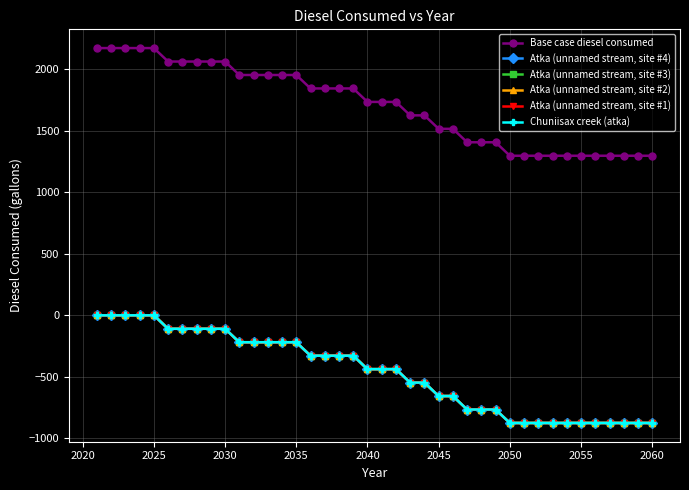

List the series in order of their peak value, highest first.

Base case diesel consumed, Atka (unnamed stream, site #4), Atka (unnamed stream, site #3), Atka (unnamed stream, site #2), Atka (unnamed stream, site #1), Chuniisax creek (atka)